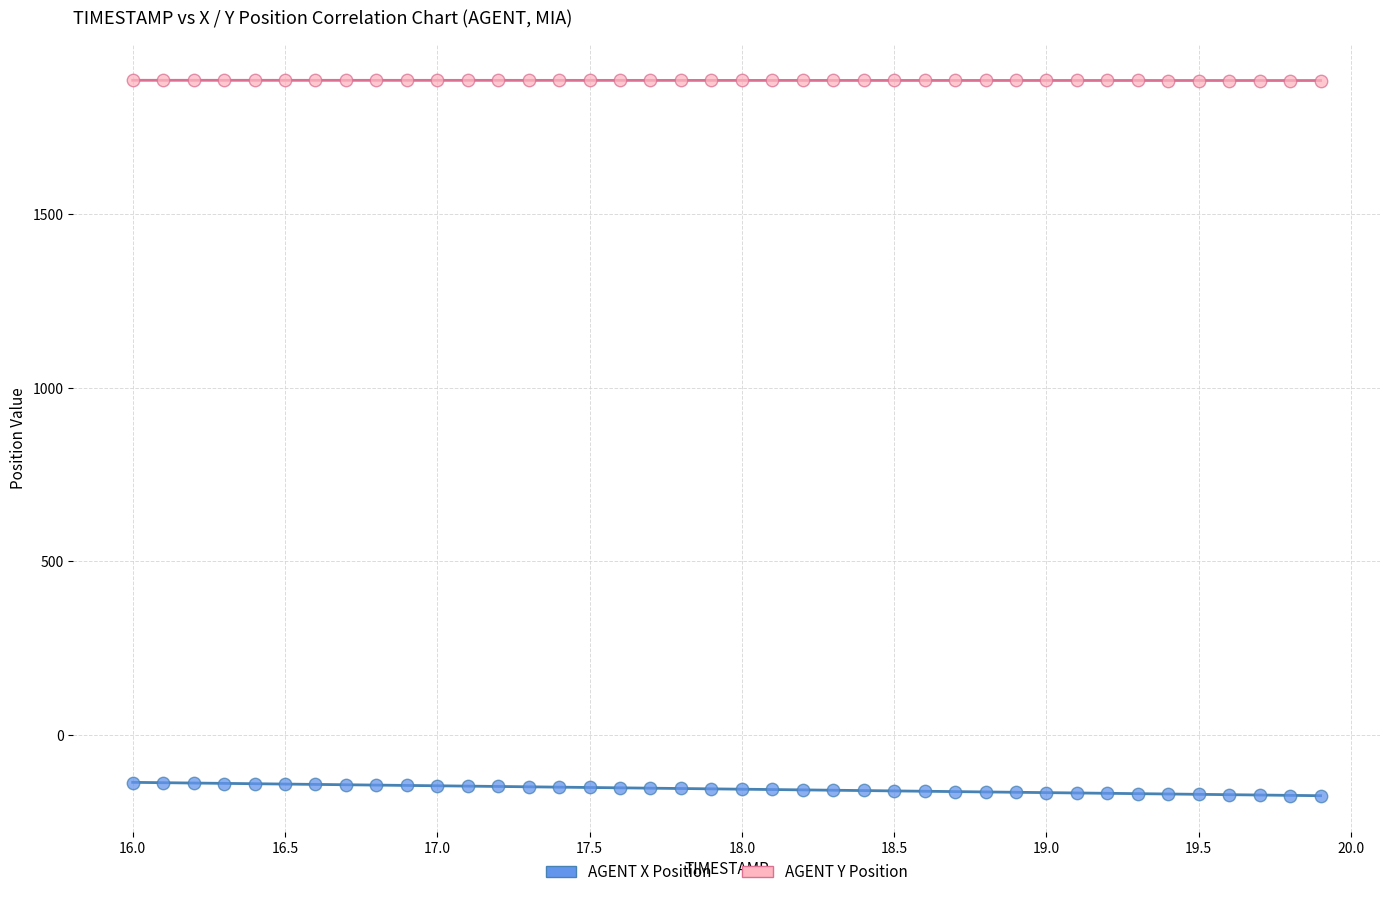

Across all data points, what is the range of Y values (max minus min)?

2062.6